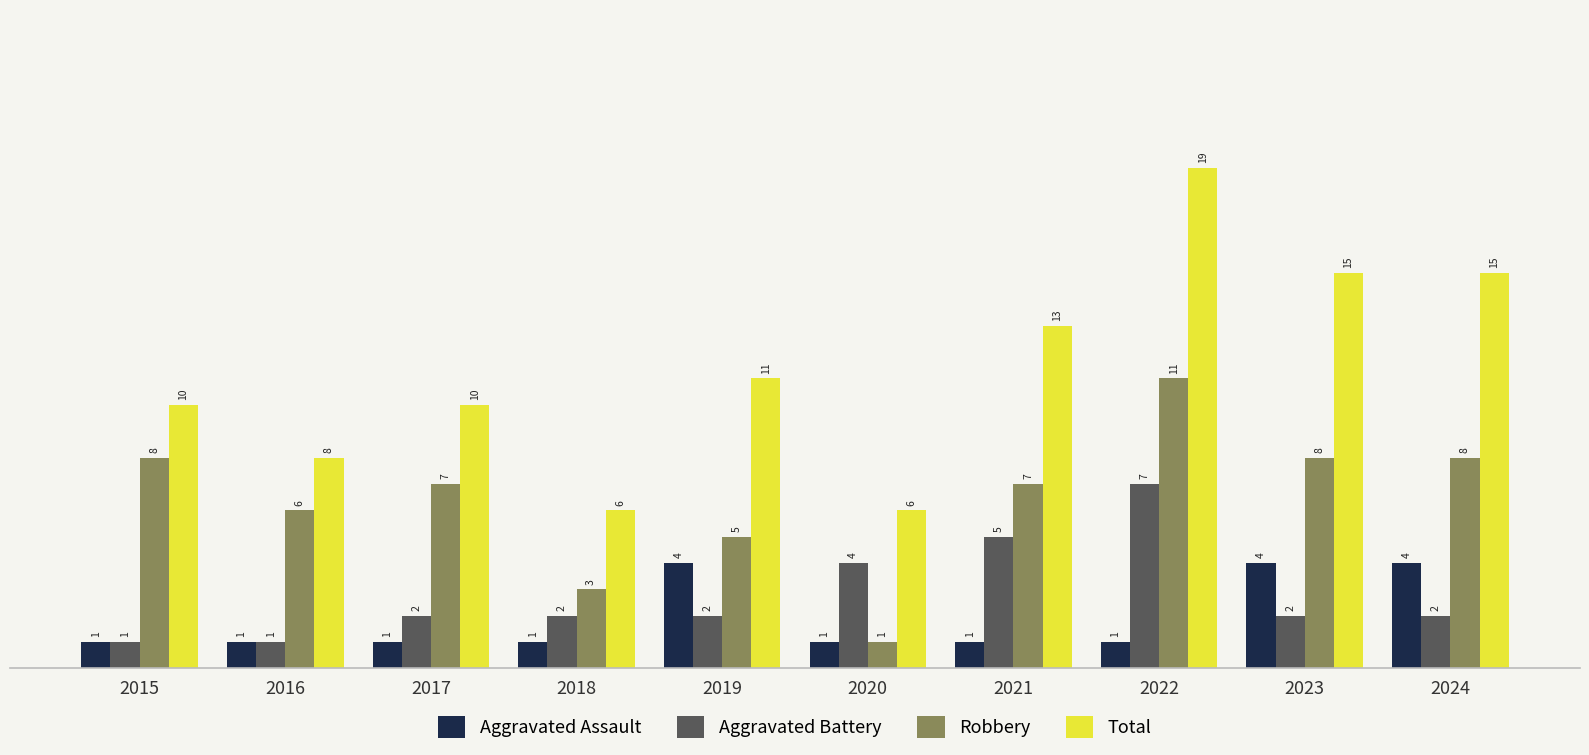

What is the maximum value shown in the chart?

19